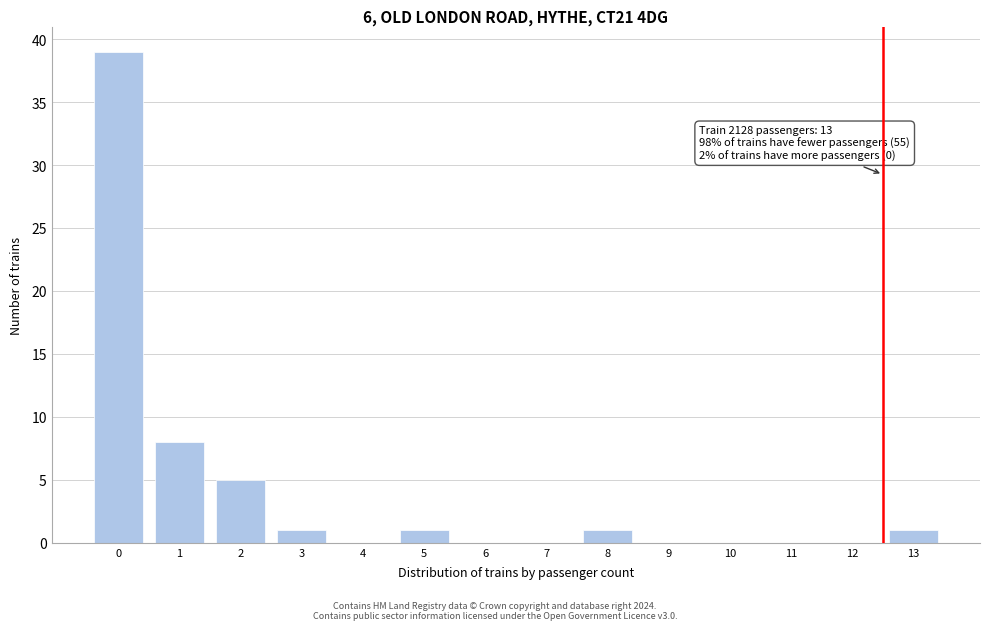

Reading left to right, extract all data points from this chart.

0=39	1=8	2=5	3=1	4=0	5=1	6=0	7=0	8=1	9=0	10=0	11=0	12=0	13=1